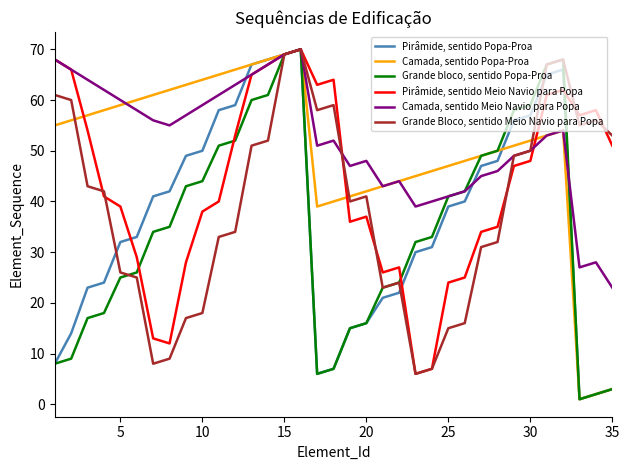

How many lines are shown in the chart?

6